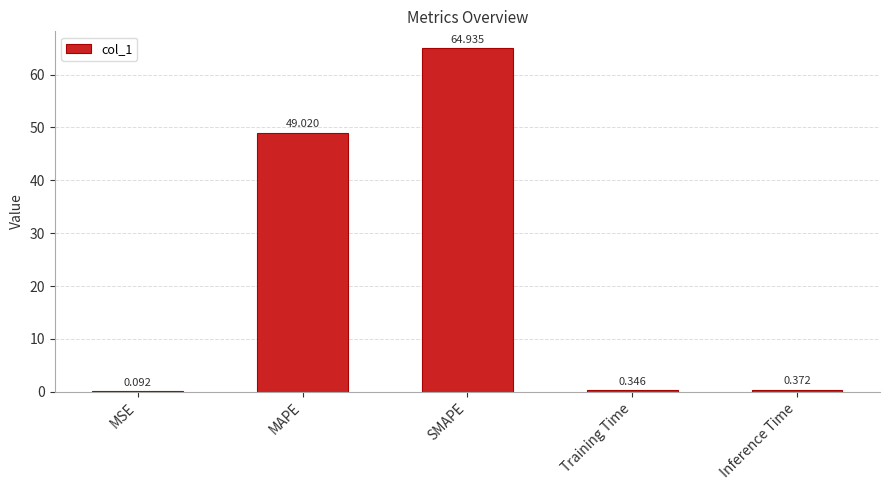

What is the greatest value displayed?

64.9